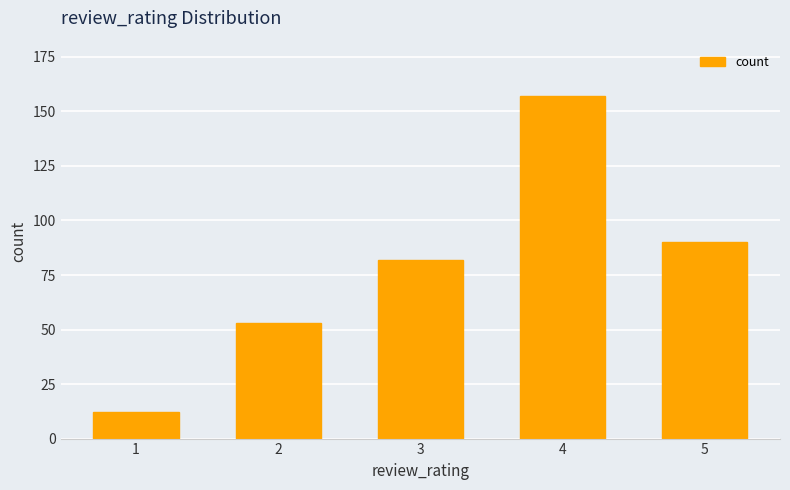

Which label corresponds to the smallest value in the chart?

1